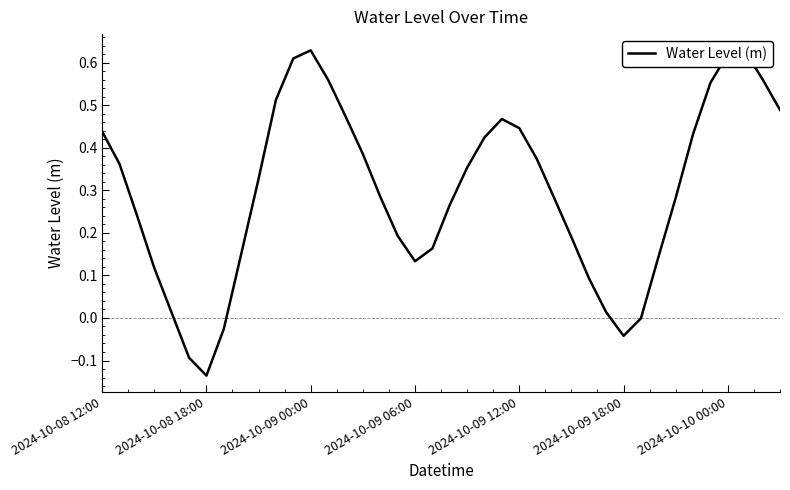

What is the difference between the maximum and minimum values?

0.8